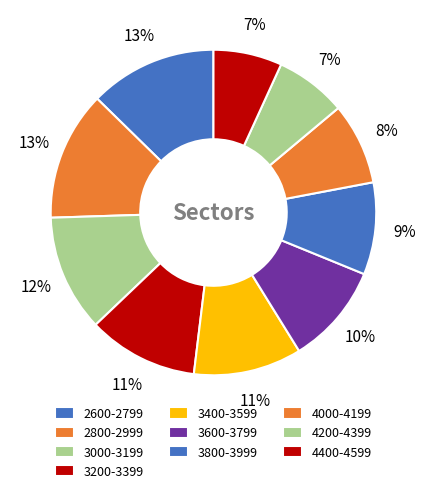

True or false: 3800-3999 accounts for 22% of the total.

False